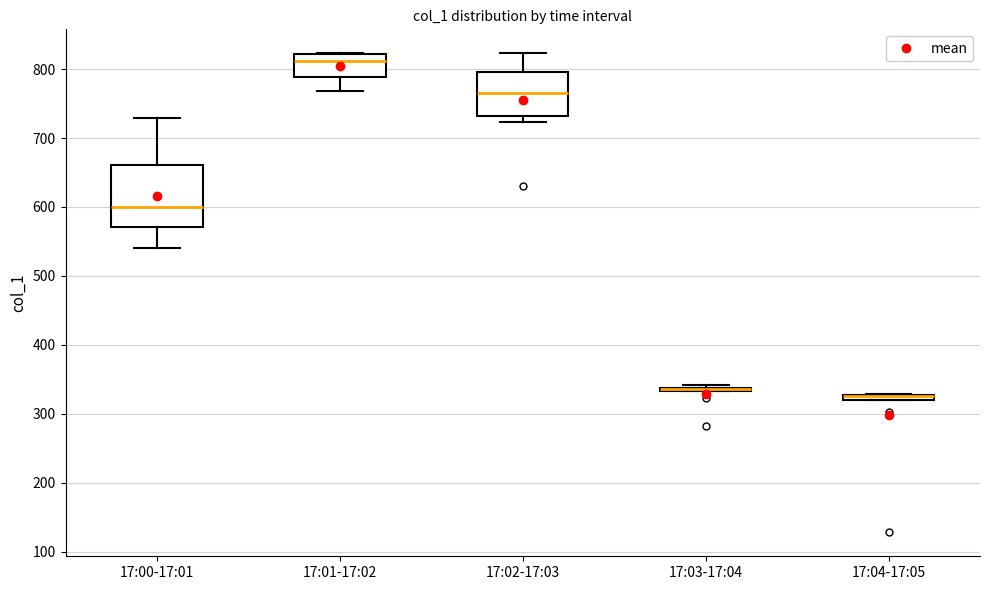

Where does the median line of the box for 17:00-17:01 sit on the y-axis? The values are not printed on the chart, so give them approximately, as read against the axis.

600